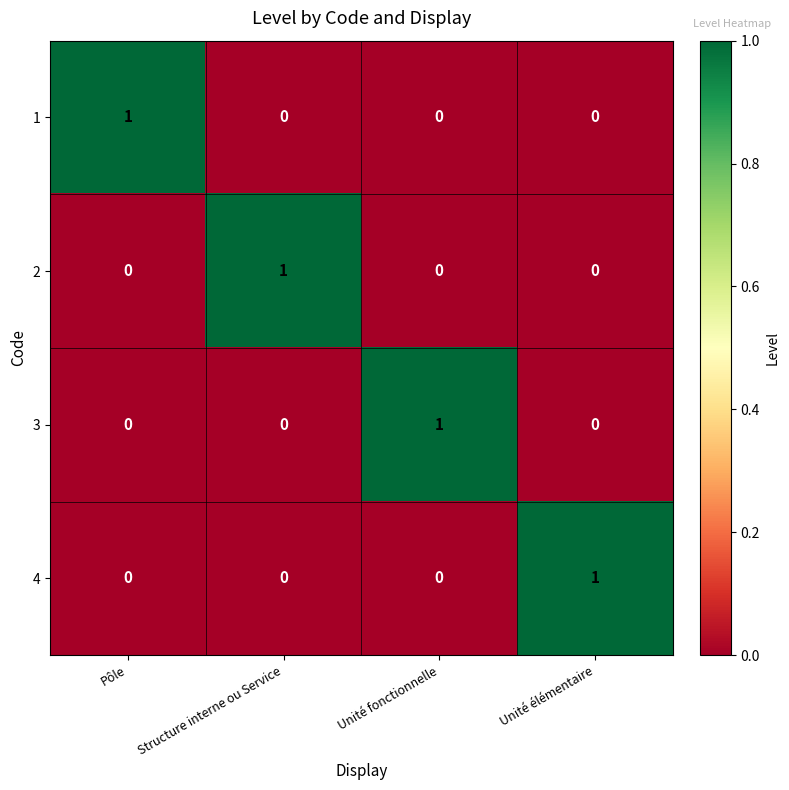

How many categories are shown in the chart?

4